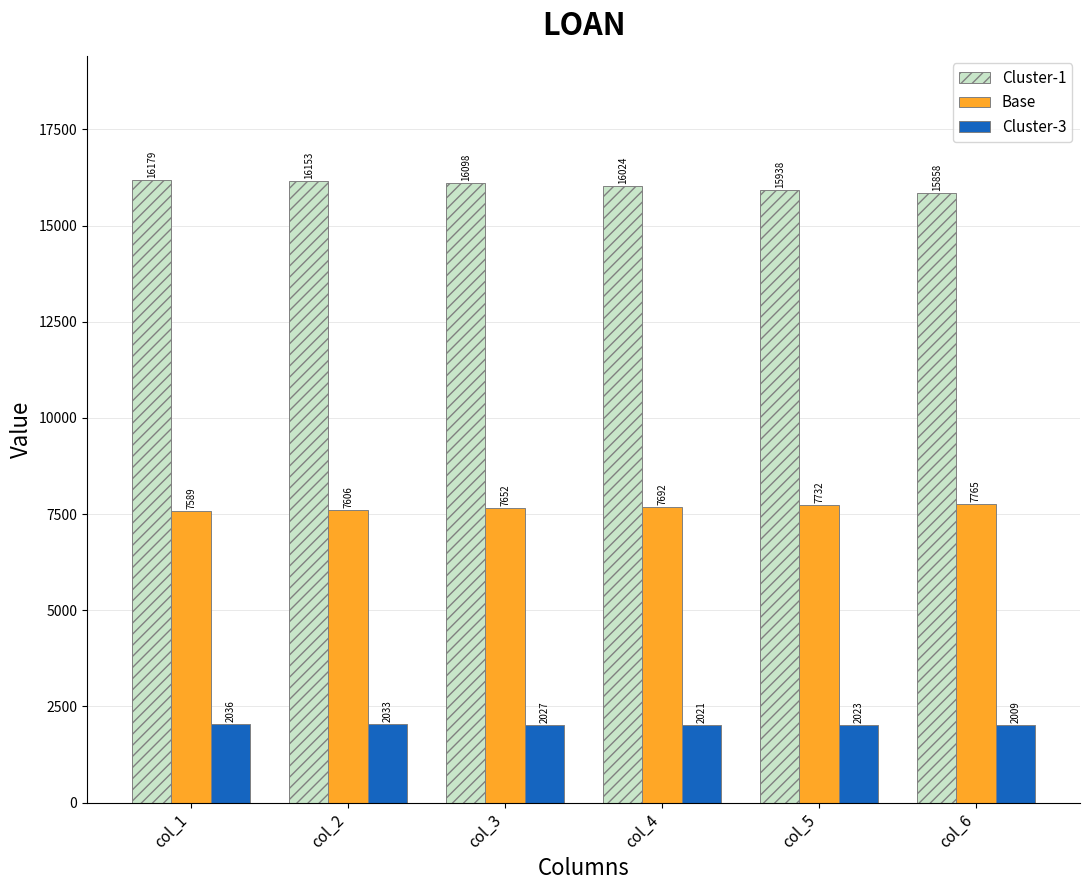

What is the spread (max minus min) of values at col_1?

14143.2